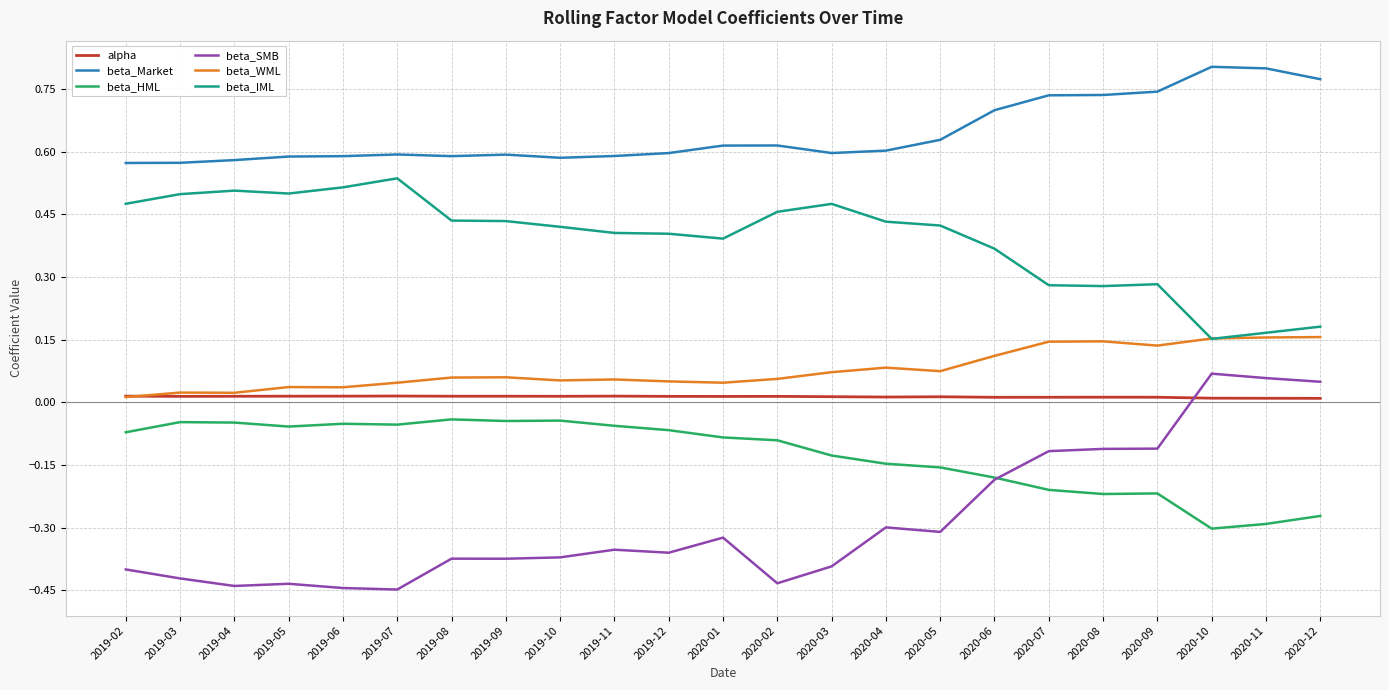

How many lines are shown in the chart?

6